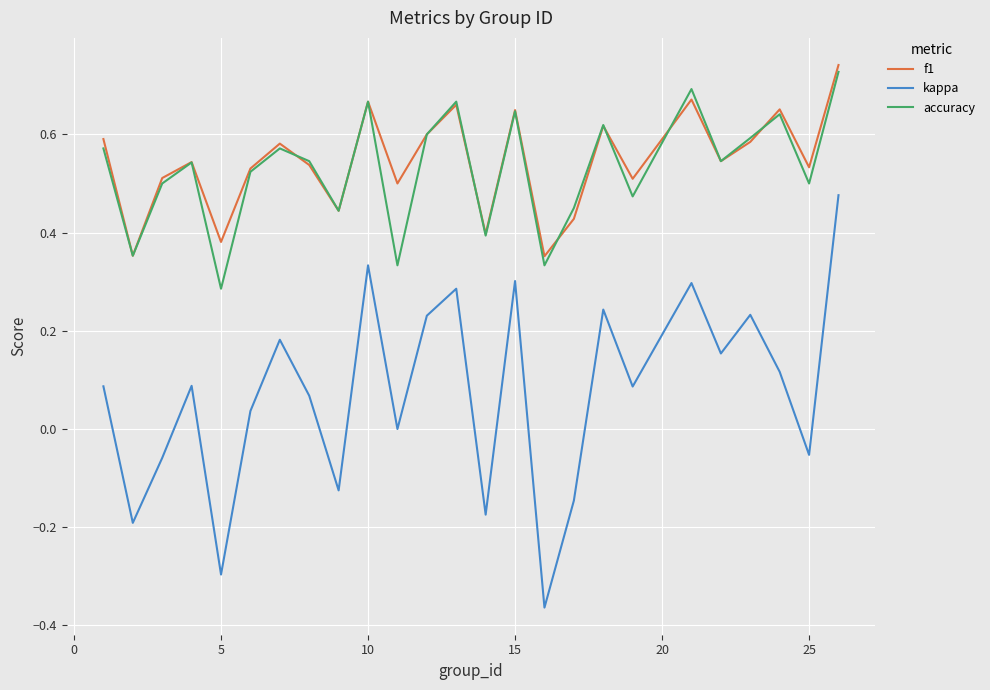

Count the number of data series in this chart.

3